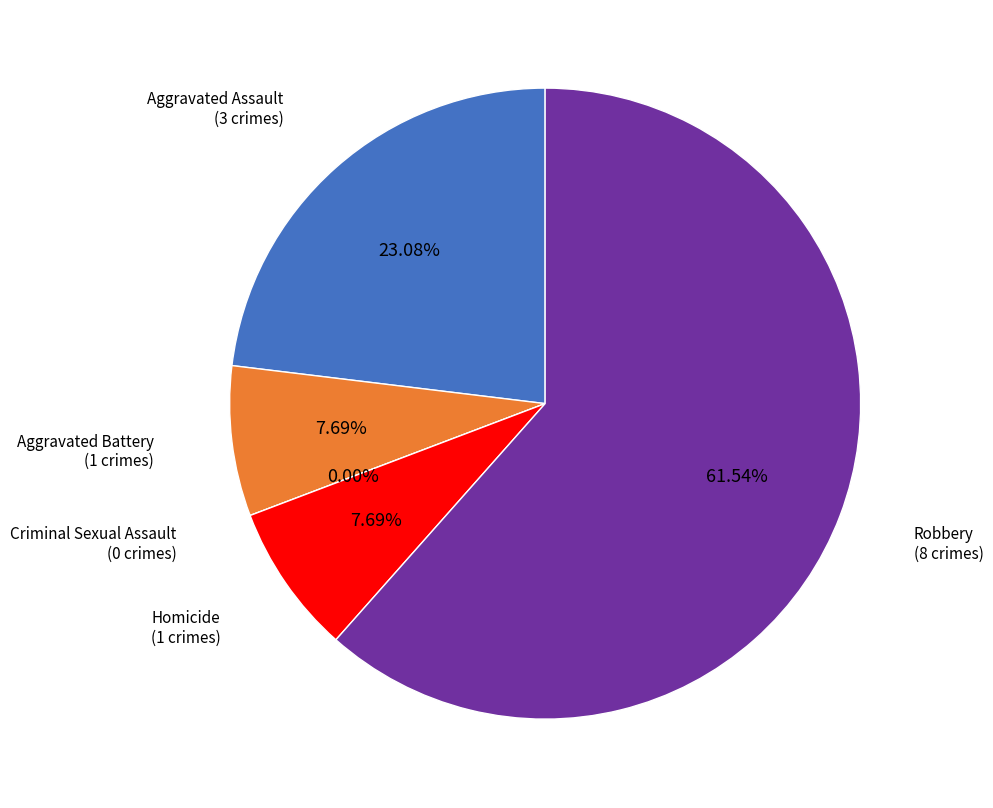

Which has a higher value, Criminal Sexual Assault or Robbery?

Robbery